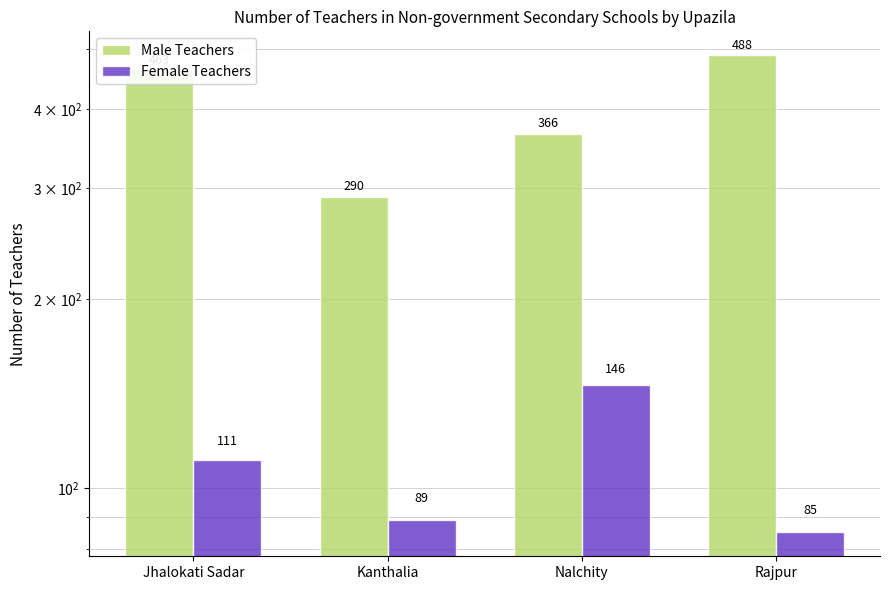

What are all the series names shown in the legend?

Male Teachers, Female Teachers